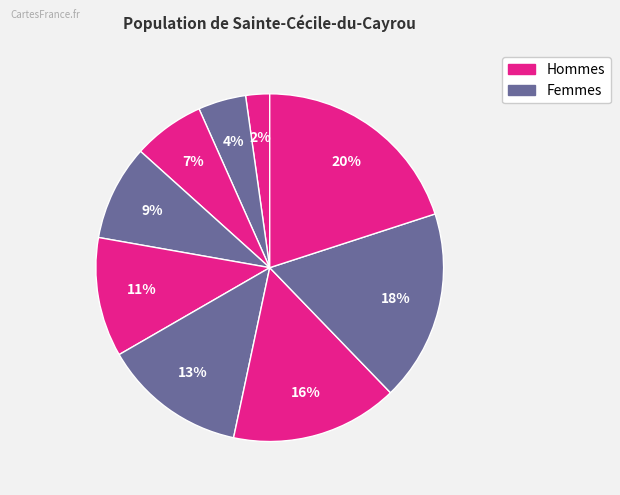

How many segments does this pie chart have?

9